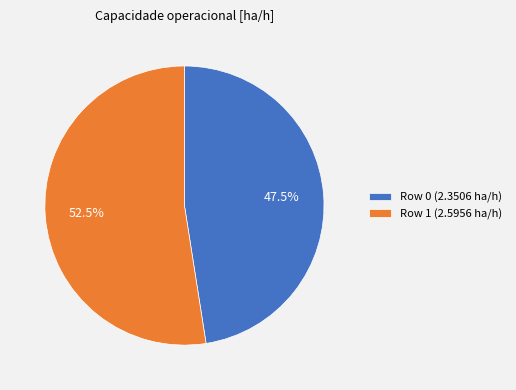

Combined, do Row 0 (2.3506 ha/h) and Row 1 (2.5956 ha/h) account for over 50%?

Yes